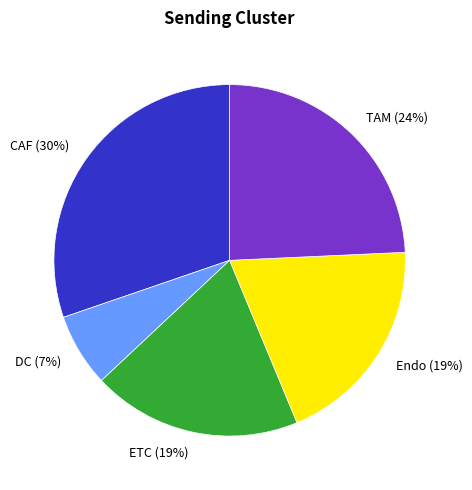

Which slice is the smallest?

DC